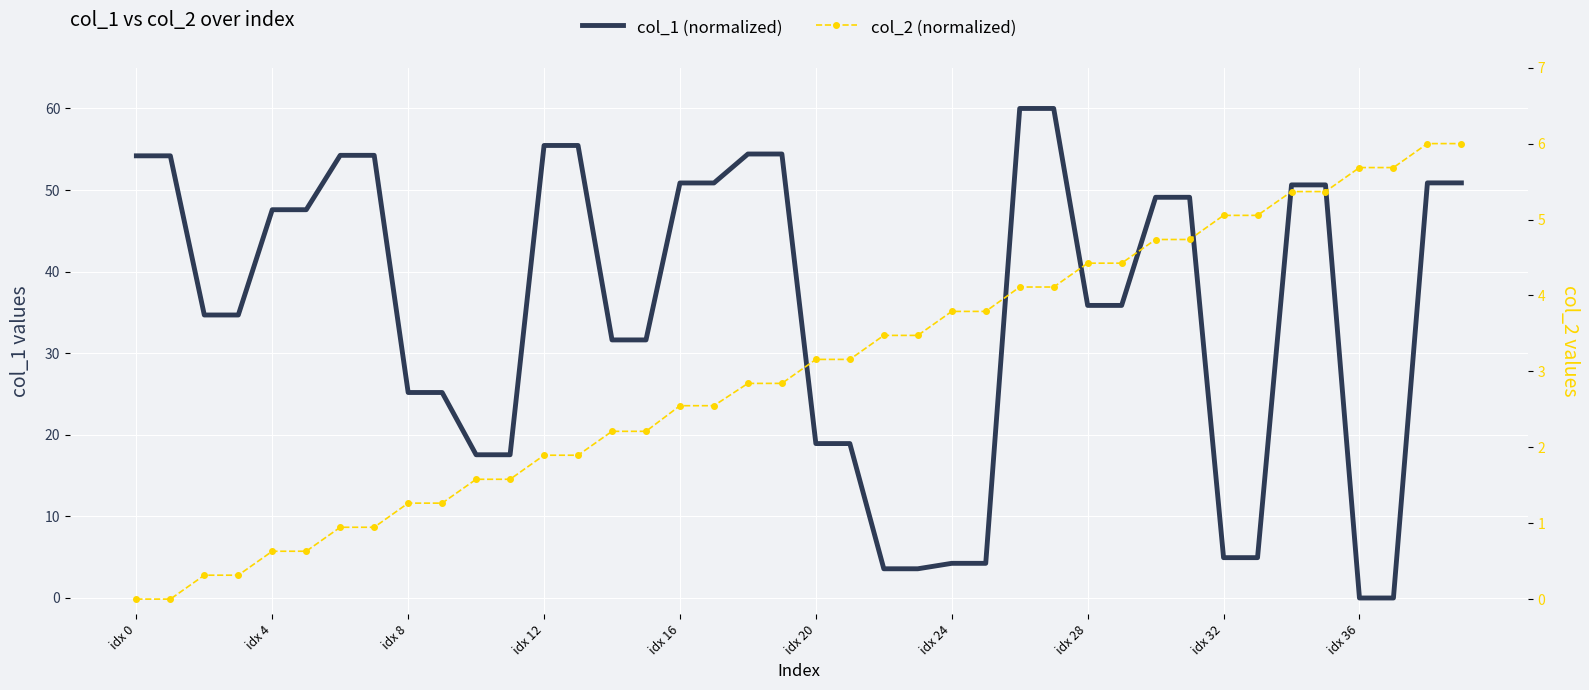

Is it true that col_1 (normalized) equals 50.9 at 17?

True